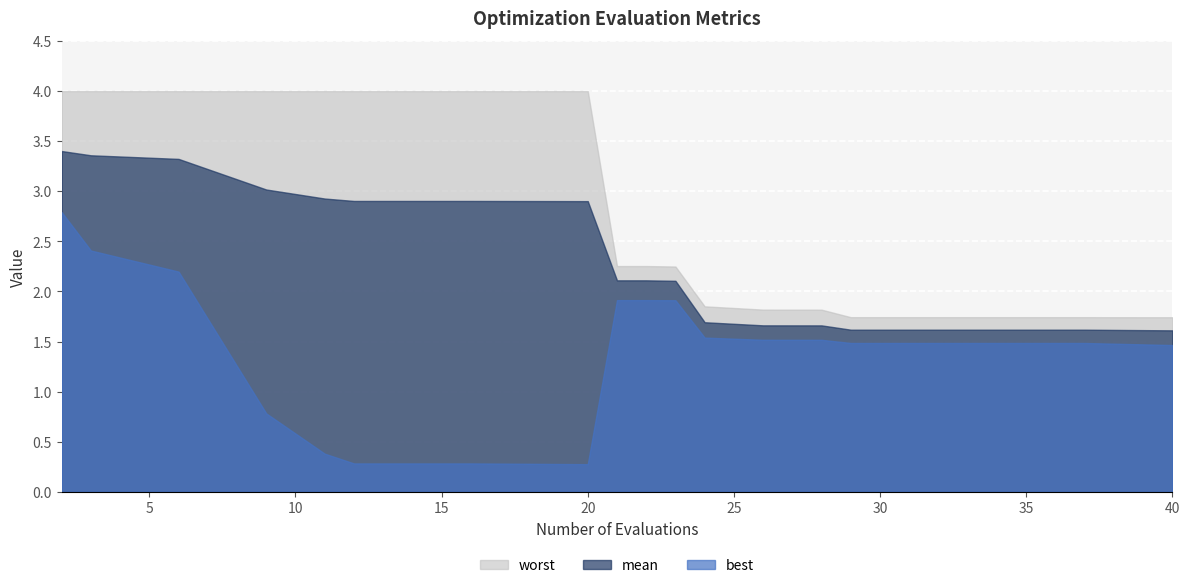

Reading right to left, extract all data points from this chart.

mean: 1.6	1.6	1.6	1.6	1.6	1.6	1.7	1.7	1.7	2.1	2.1	2.1	2.9	2.9	2.9	2.9	3.0	3.3	3.4	3.4
best: 1.5	1.5	1.5	1.5	1.5	1.5	1.5	1.5	1.5	1.9	1.9	1.9	0.3	0.3	0.3	0.4	0.8	2.2	2.4	2.8
worst: 1.7	1.7	1.7	1.7	1.7	1.7	1.8	1.8	1.9	2.2	2.3	2.3	4.0	4.0	4.0	4.0	4.0	4.0	4.0	4.0